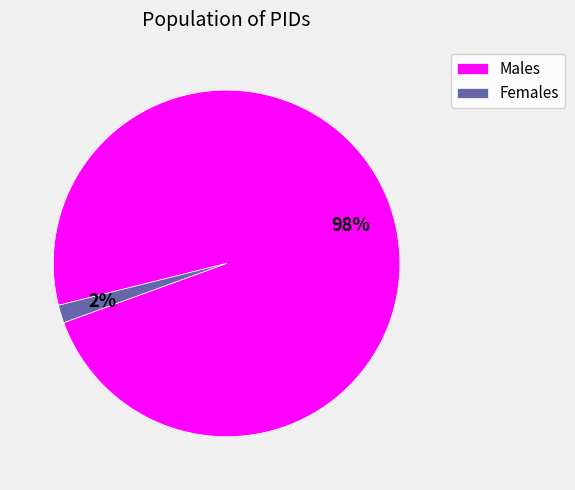

To the nearest percent, what is the average slice percentage?

50%